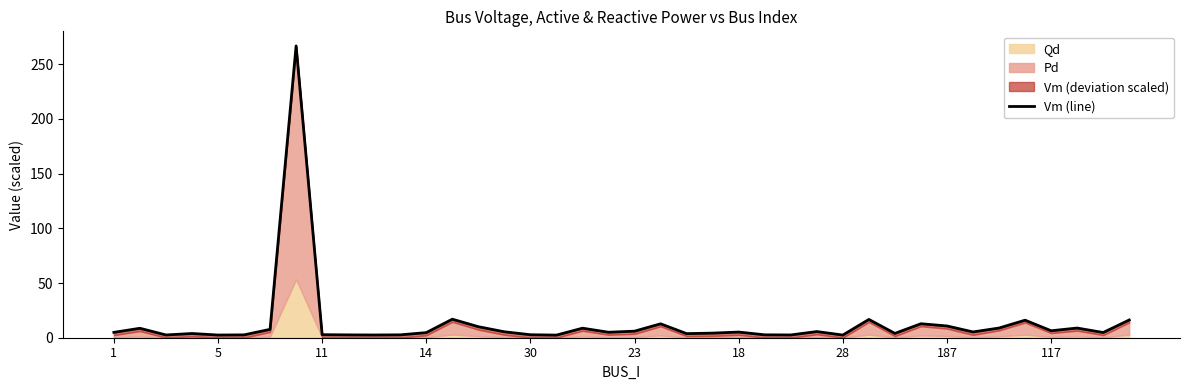

What is the change in value from 34 to 38?

-4.1